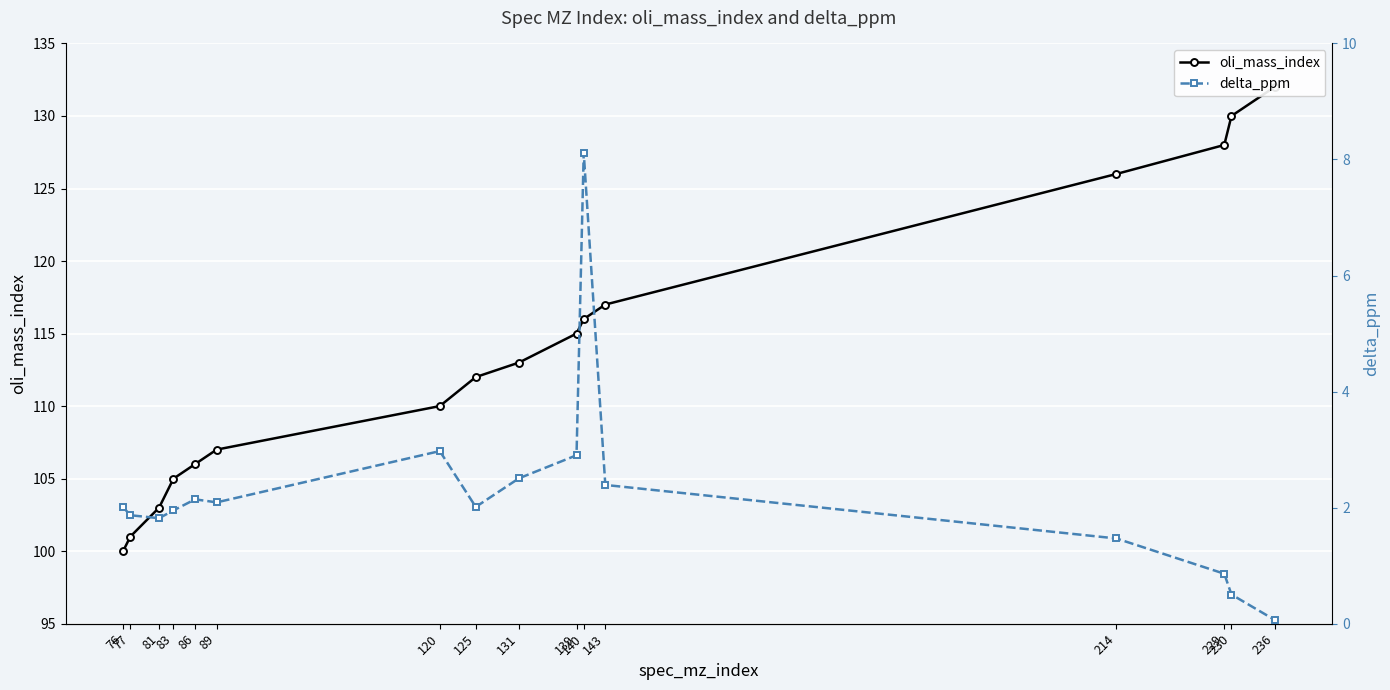

True or false: oli_mass_index and delta_ppm intersect in this chart.

False